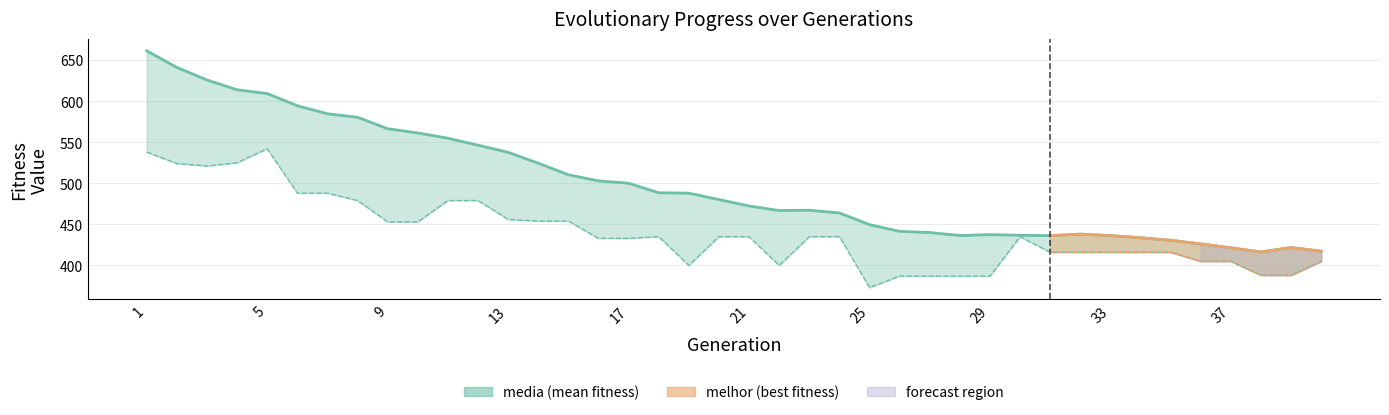

What is the value of the media point at the 19th from the left?

488.0